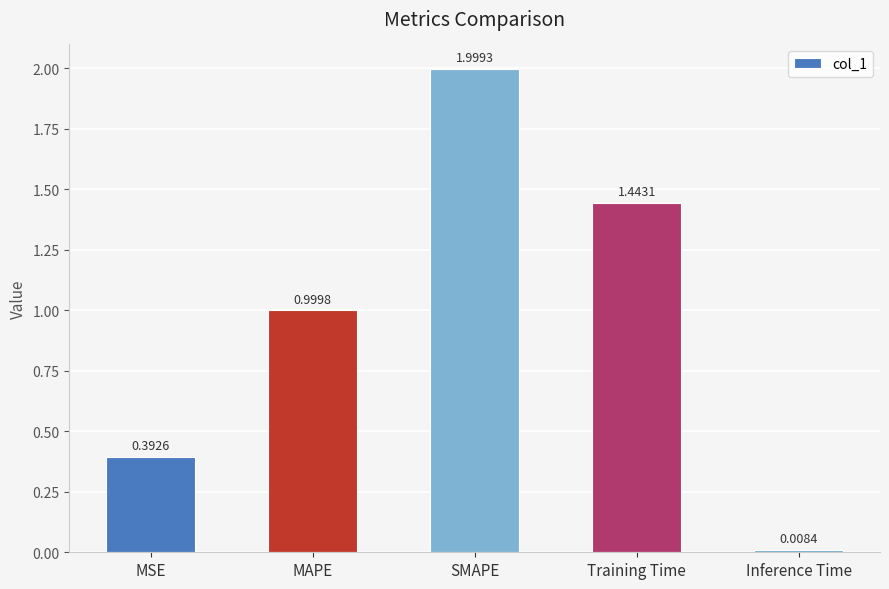

Where is the data nearest to the value 1?

MAPE